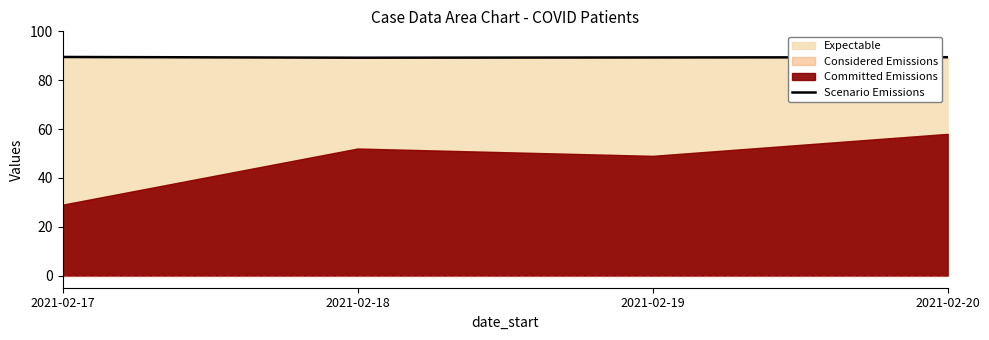

Is it true that the value at 2021-02-20 is 89.4?

True